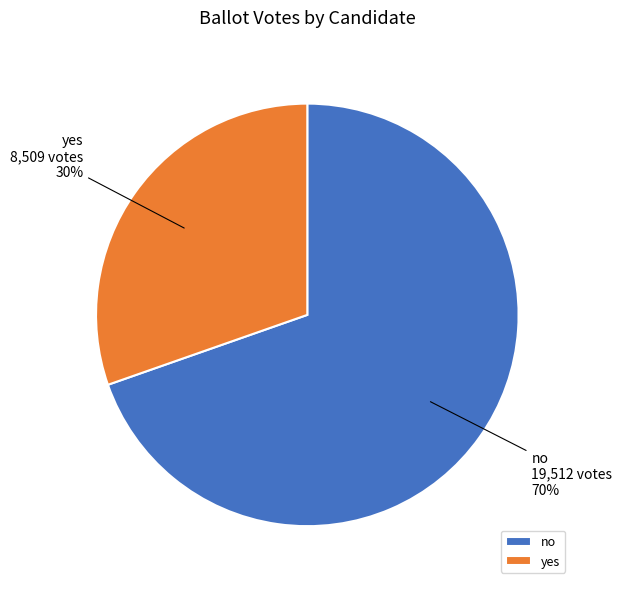

Do yes and no together represent more than half of the pie?

Yes